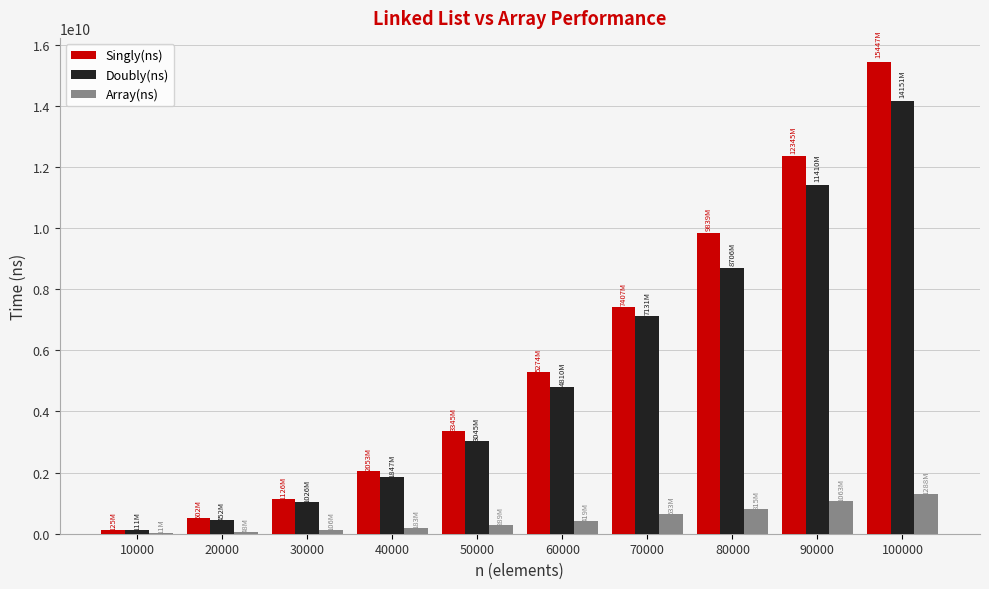

Which series has the largest total across all categories?

Singly(ns)